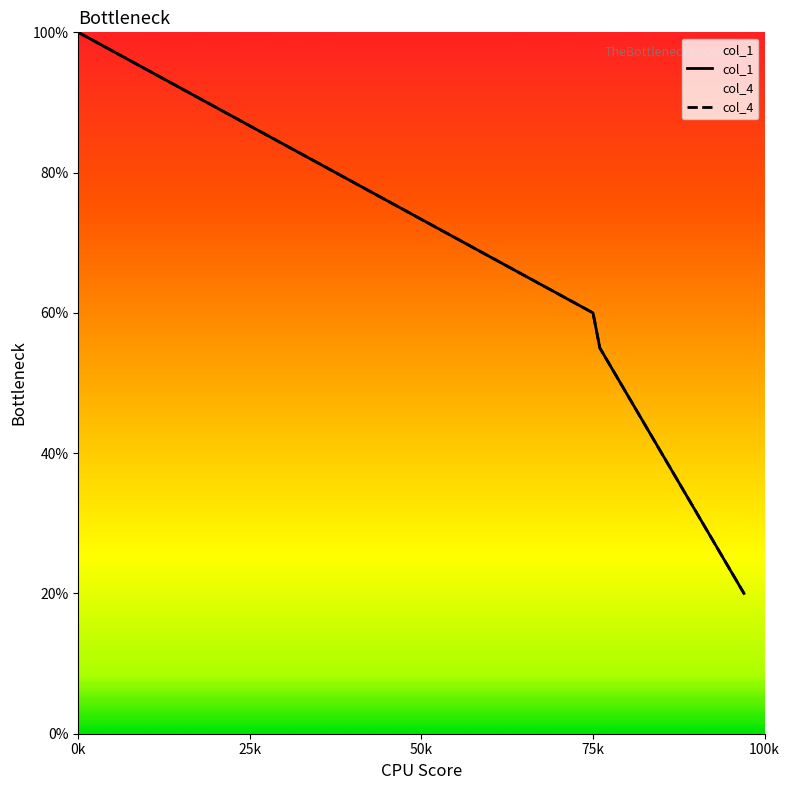

What is the lowest value of the col_4 series?

1.0